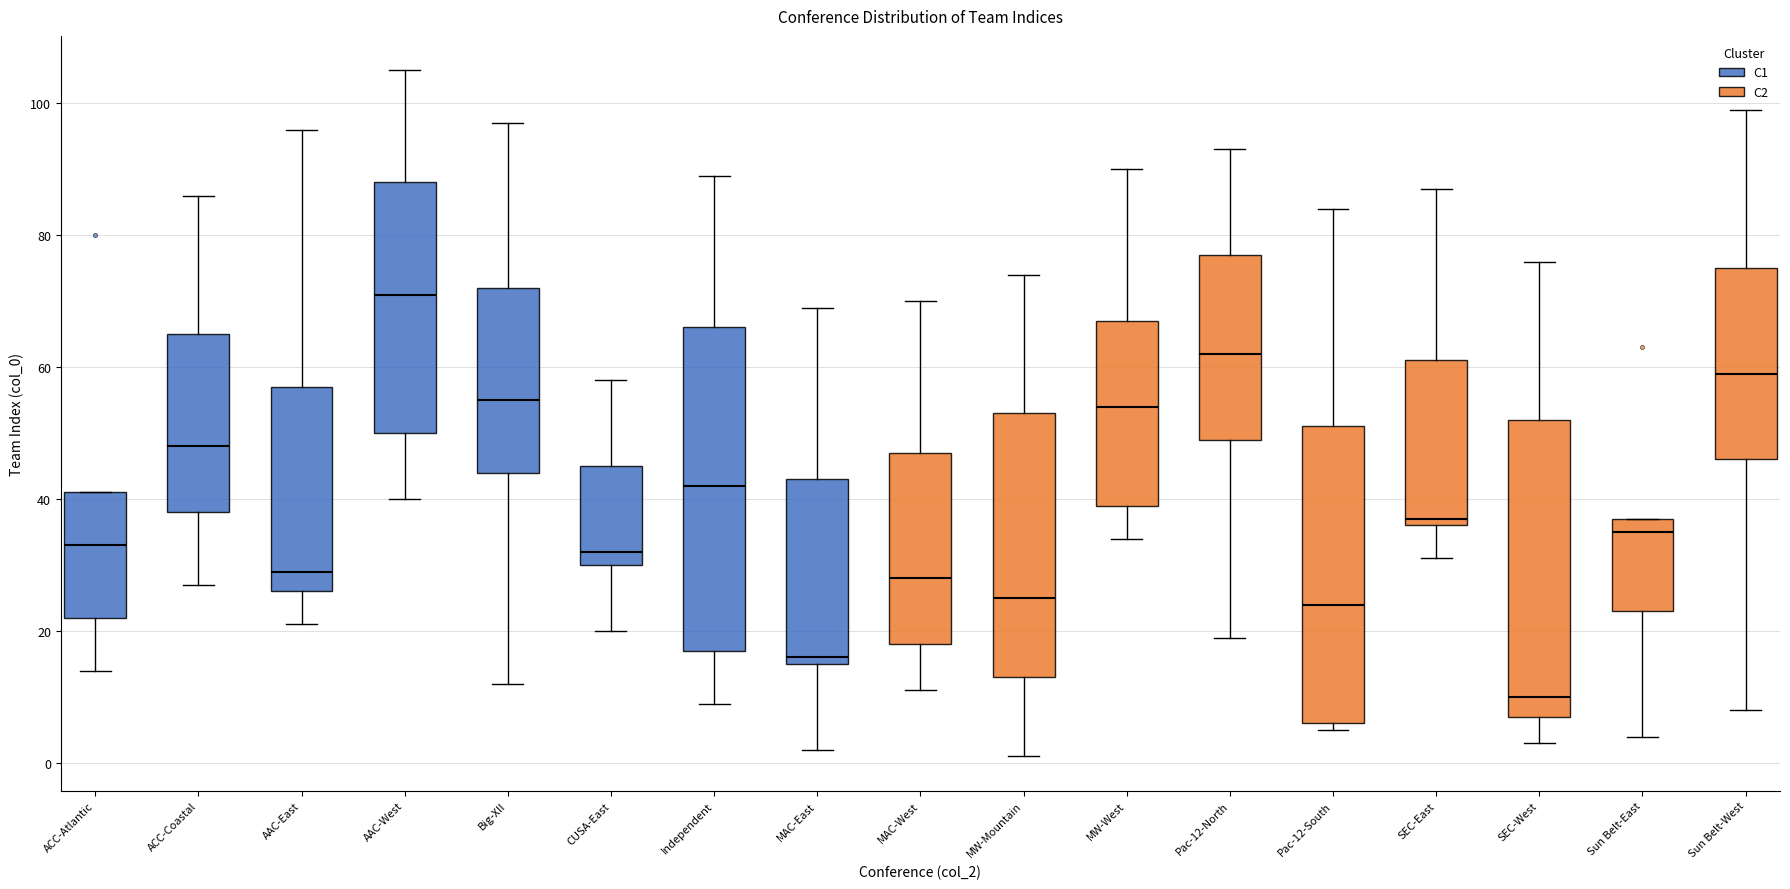

Reading left to right, transcribe this box plot: for each box, give where its median line is, the range the box spans, and where its two whiskers end, as read against the y-axis. The values are not printed on the chart, so give them approximately, as read against the axis.

ACC-Atlantic: median 34, box 22 to 42, whiskers 14 to 42
ACC-Coastal: median 48, box 38 to 66, whiskers 28 to 86
AAC-East: median 30, box 26 to 58, whiskers 22 to 96
AAC-West: median 72, box 50 to 88, whiskers 40 to 106
Big-XII: median 56, box 44 to 72, whiskers 12 to 98
CUSA-East: median 32, box 30 to 46, whiskers 20 to 58
Independent: median 42, box 18 to 66, whiskers 10 to 90
MAC-East: median 16 (just above the box's lower edge), box 16 to 44, whiskers 2 to 70
MAC-West: median 28, box 18 to 48, whiskers 12 to 70
MW-Mountain: median 26, box 14 to 54, whiskers 2 to 74
MW-West: median 54, box 40 to 68, whiskers 34 to 90
Pac-12-North: median 62, box 50 to 78, whiskers 20 to 94
Pac-12-South: median 24, box 6 to 52, whiskers 6 (just below the box's lower edge) to 84
SEC-East: median 38, box 36 to 62, whiskers 32 to 88
SEC-West: median 10, box 8 to 52, whiskers 4 to 76
Sun Belt-East: median 36, box 24 to 38, whiskers 4 to 38
Sun Belt-West: median 60, box 46 to 76, whiskers 8 to 100